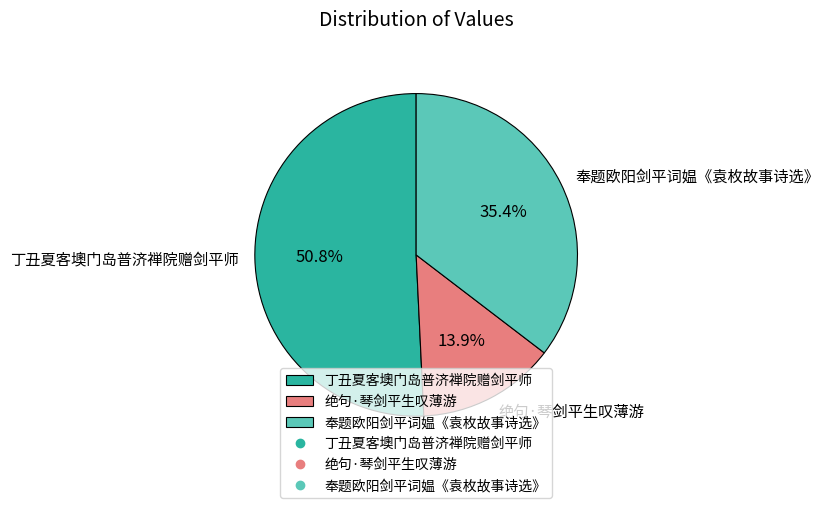

Which category has the smallest portion of the pie?

绝句·琴剑平生叹薄游